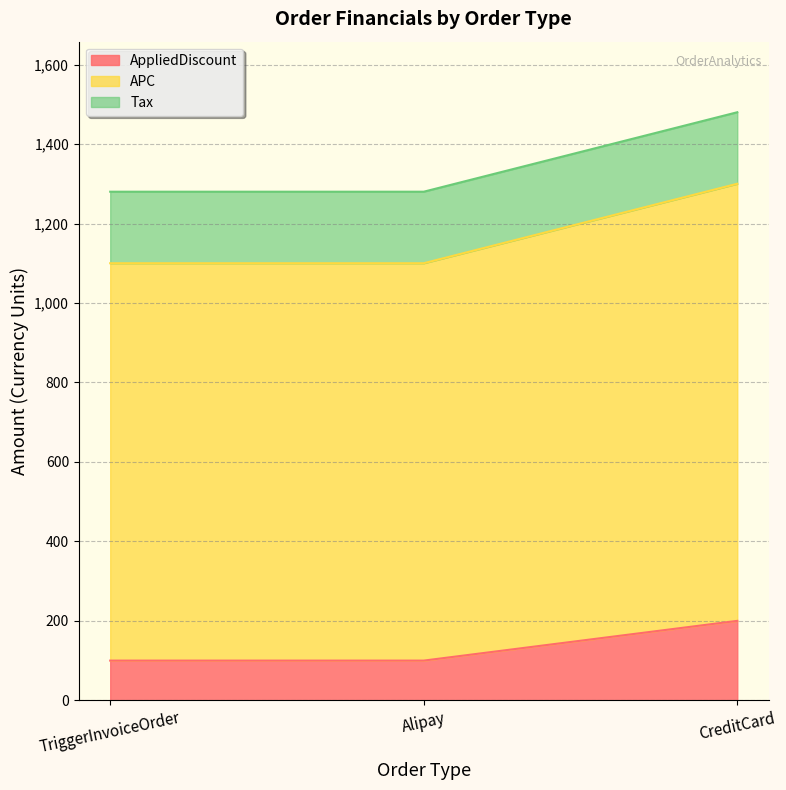

What is the smallest value displayed?

100